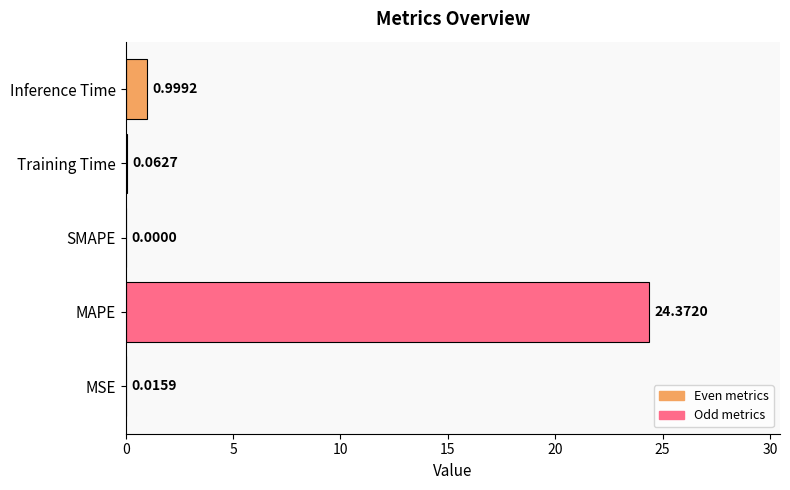

At which label is the value closest to 12?

Inference Time